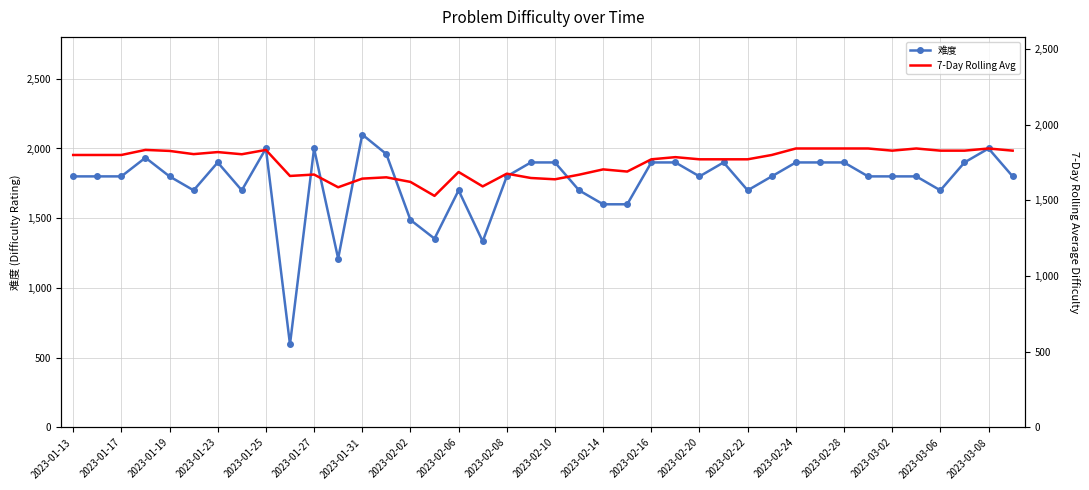

What is the average value of the 7-Day Rolling Avg series?

1751.1